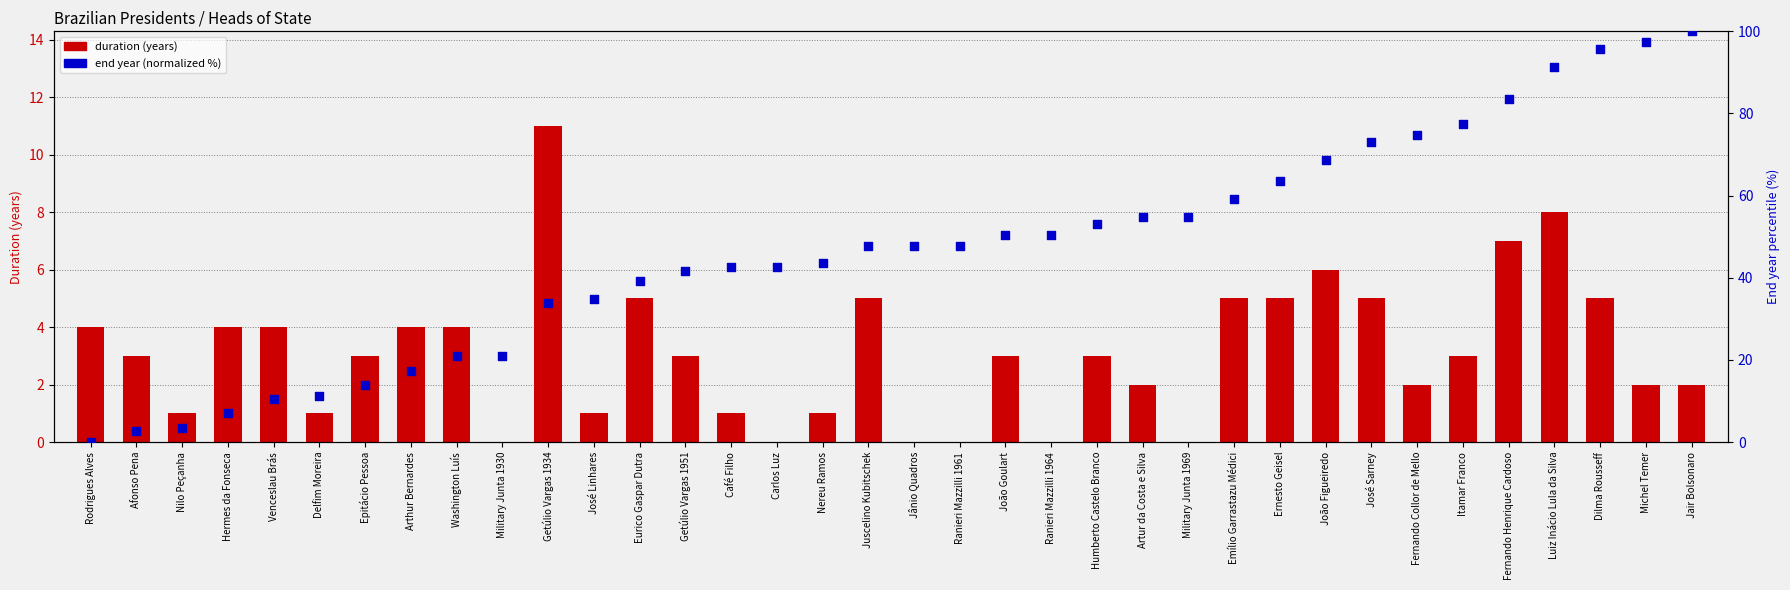

Which series has the widest spread of Y values?

end year (normalized %)